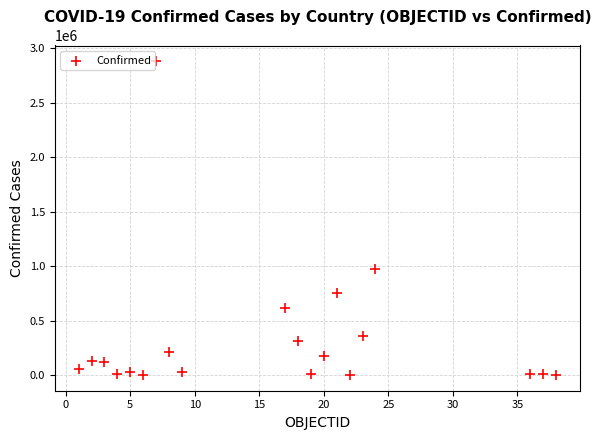

What is the range of X values (max minus min)?

37